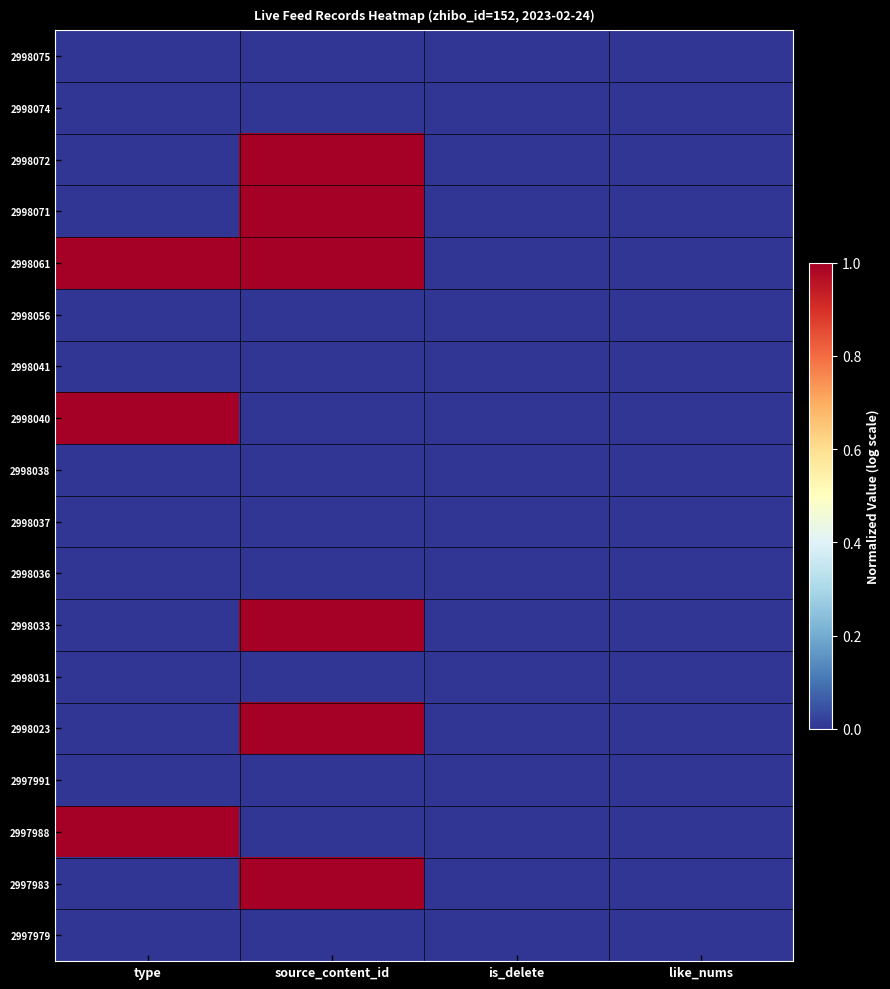

Which series has the largest total across all categories?

2998061